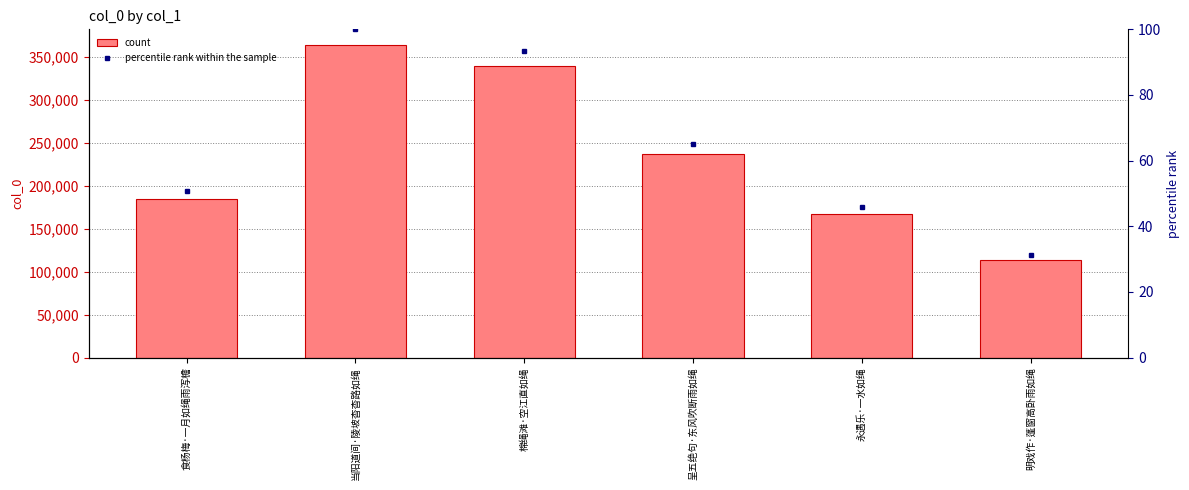

The value of percentile rank within the sample at 永遇乐·一水如绳 is 45.8. True or false?

True